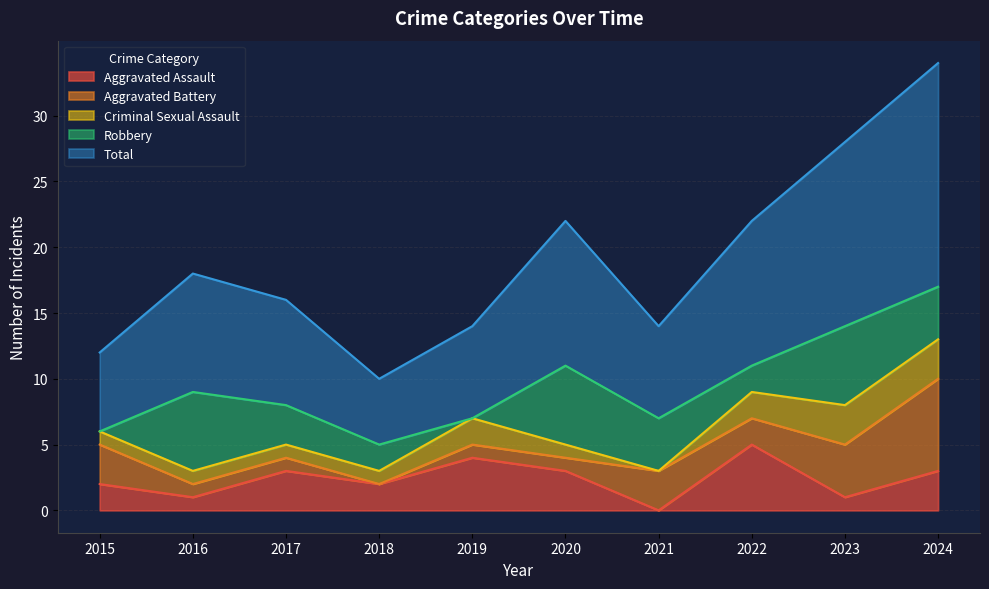

True or false: Total has a value of 9 at 2015.

False